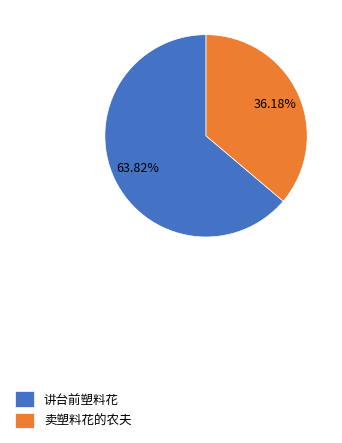

Which category has the biggest portion of the pie?

讲台前塑料花